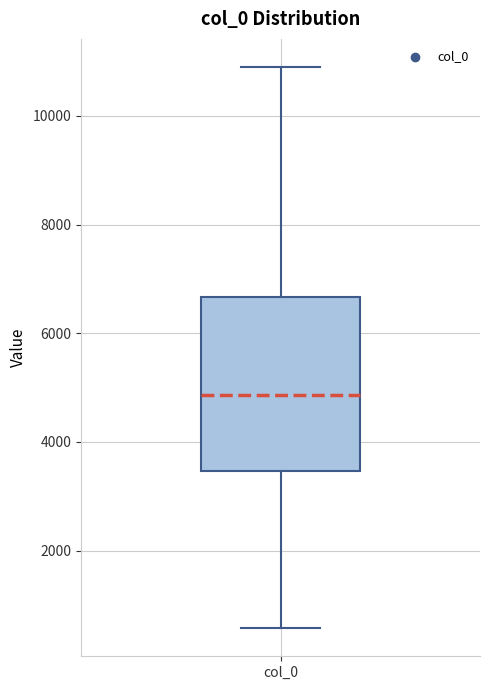

Read this box plot against the y-axis: the position of the median line, the range covered by the box, and the ends of both whiskers. The values are not printed on the chart, so give them approximately, as read against the axis.

median 4800, box 3400 to 6600, whiskers 600 to 10800